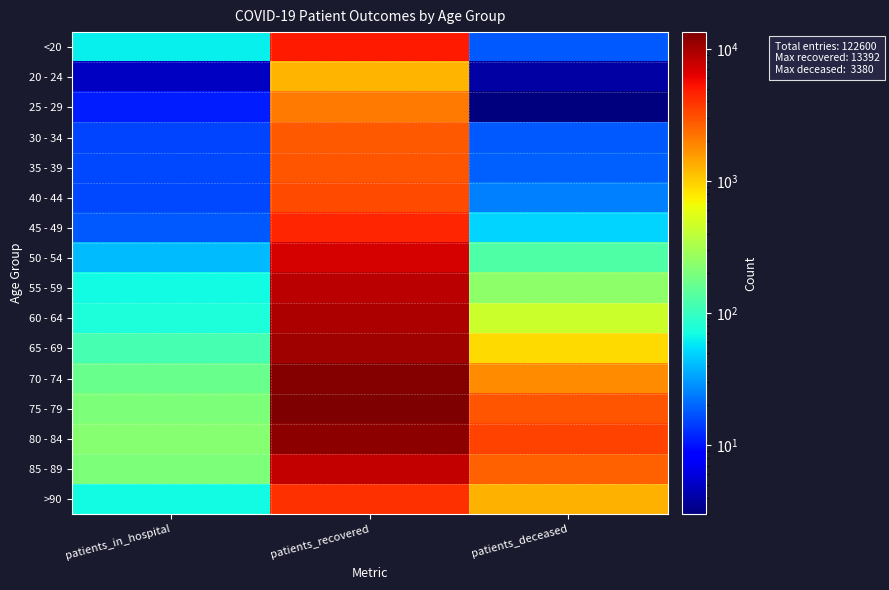

At which category is the sum across all series the highest?

patients_recovered